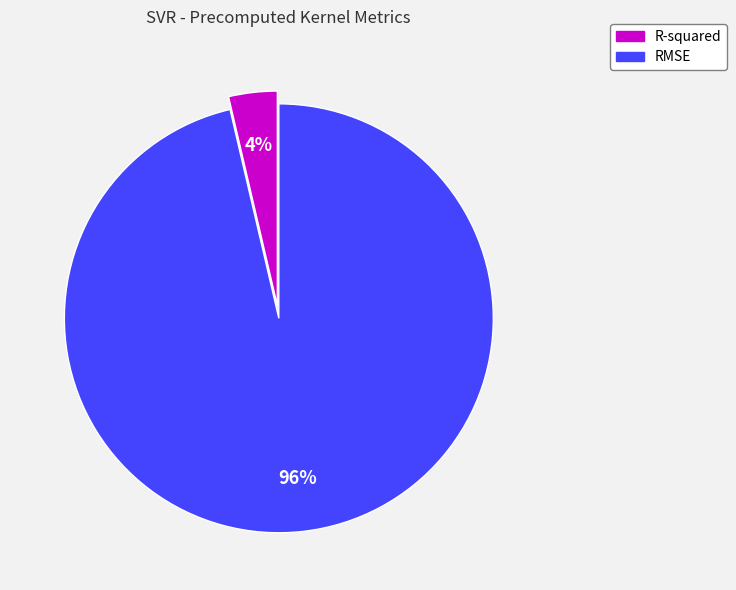

What is the majority slice?

RMSE